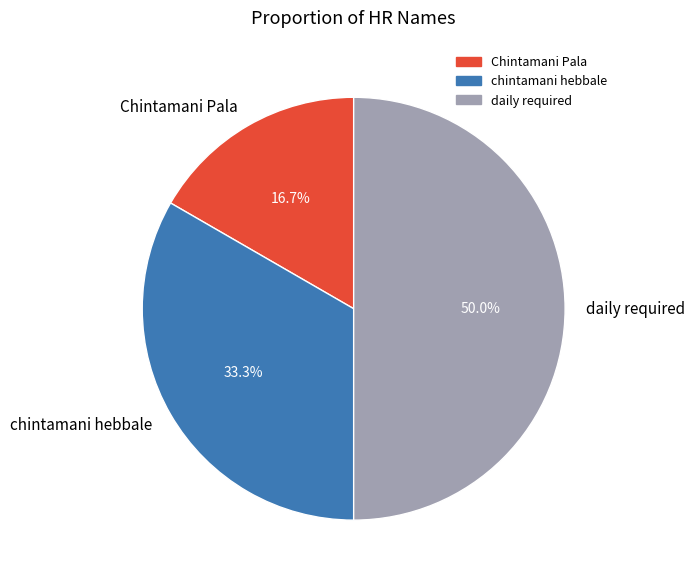

What is the ratio of the value at daily required to the value at chintamani hebbale?

1.5